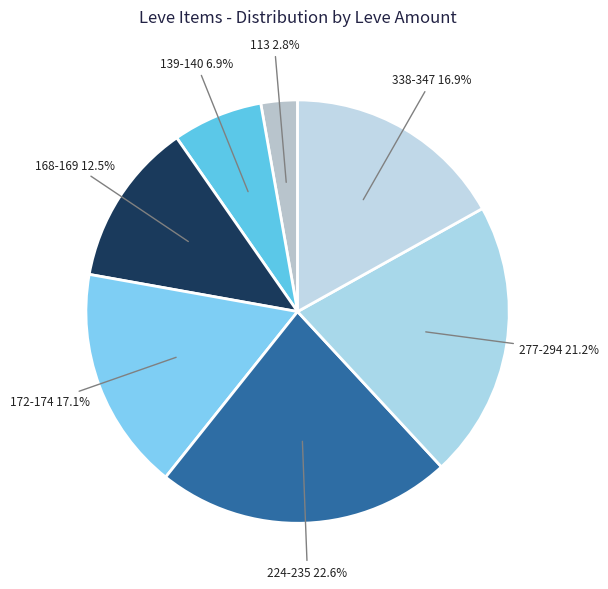

What percentage is NOT represented by 338-347?

83.1%